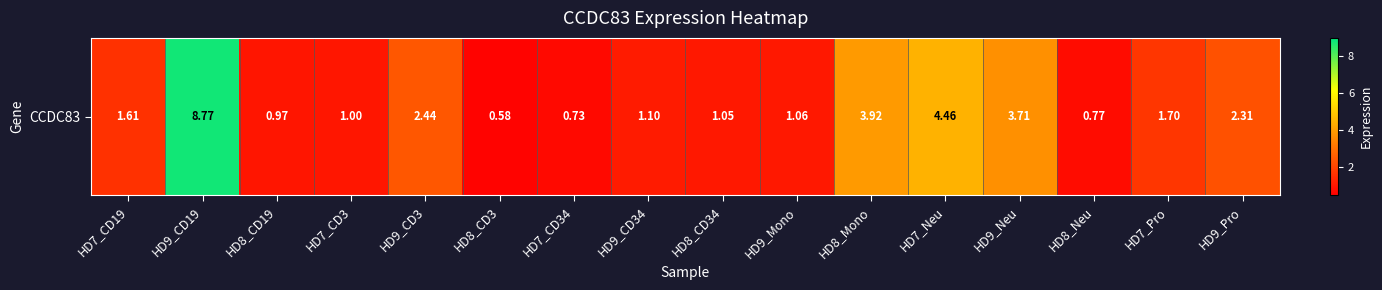

What is the difference between the values at HD9_CD34 and HD8_Neu?

0.3